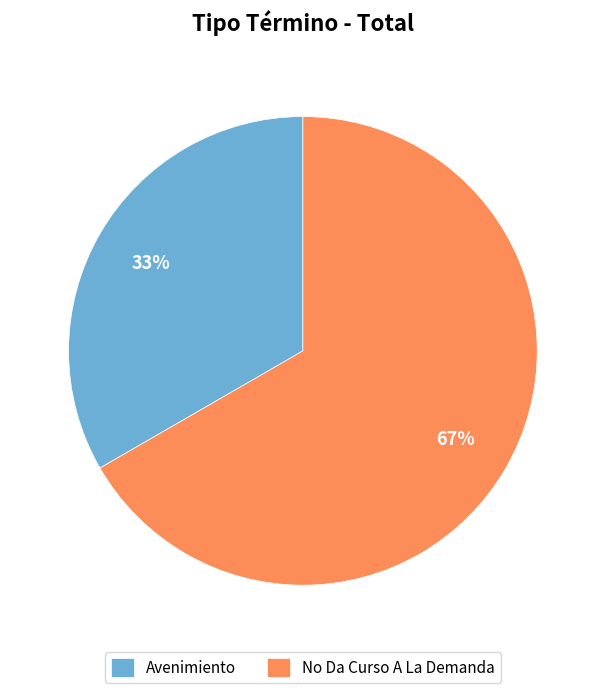

Does any single category account for the majority?

Yes